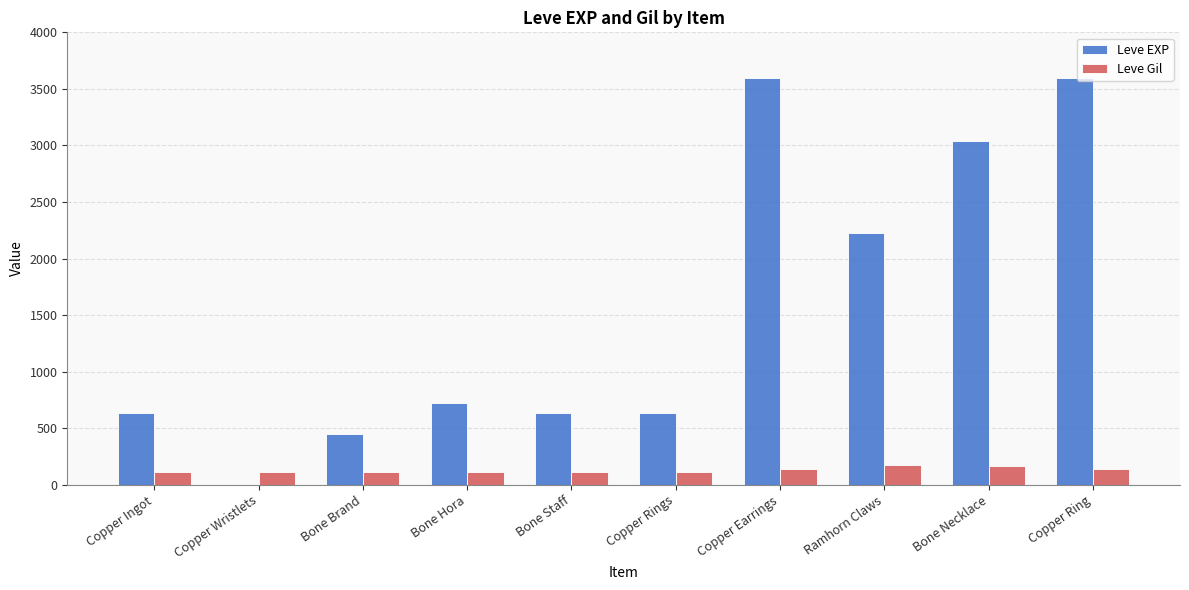

Read the Leve EXP value at Bone Staff.

630